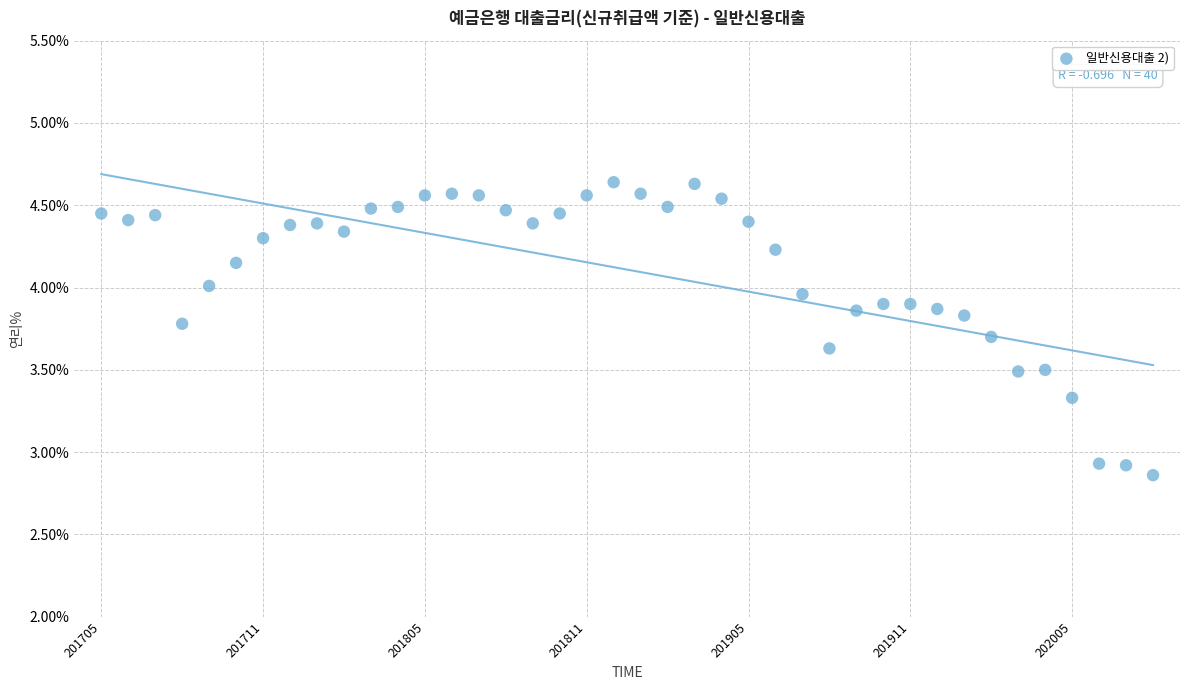

What is the range of Y values (max minus min)?

1.8